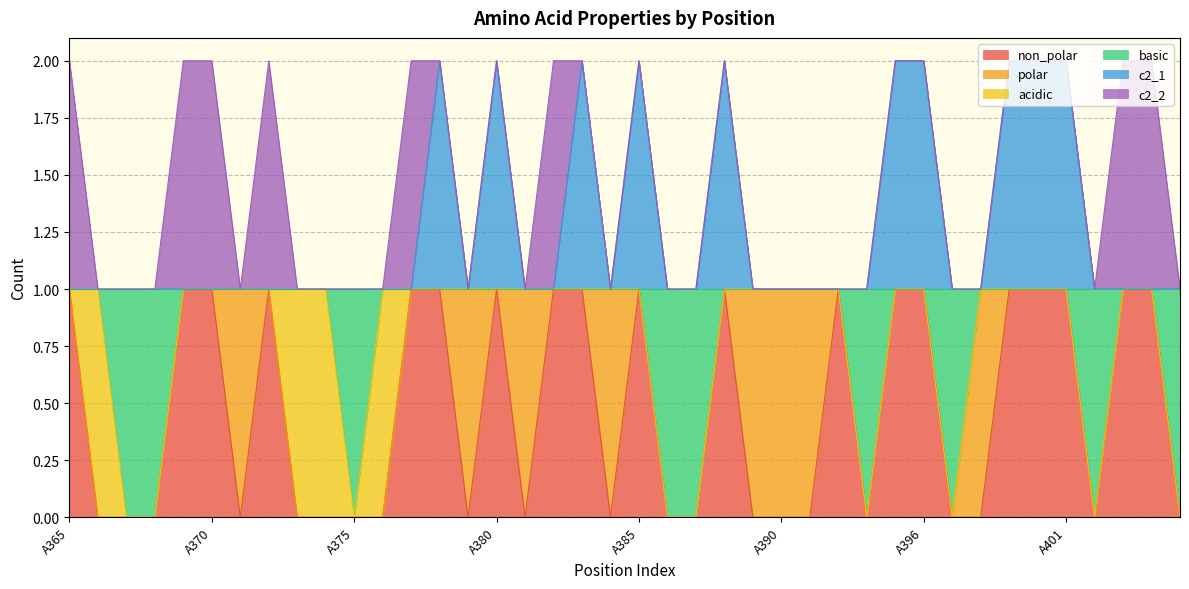

What is the difference between the highest and lowest values at A381?

1